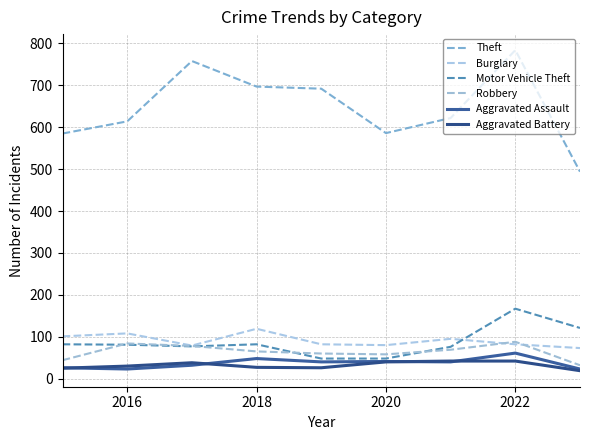

Does the chart display data point markers on the line(s)?

No